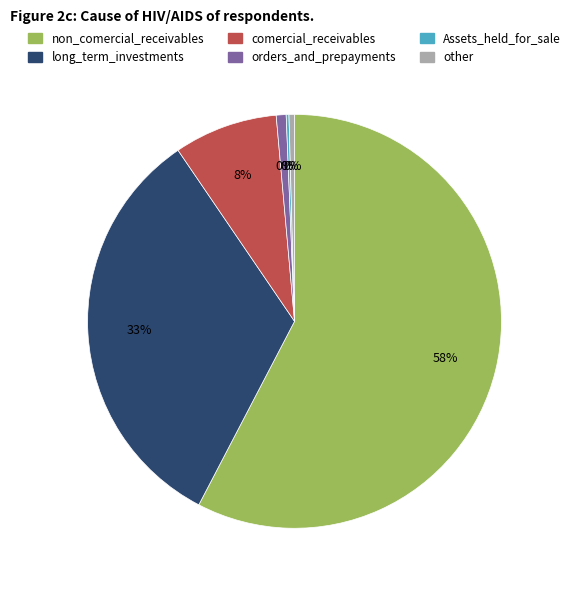

Does comercial_receivables account for over 50% of the chart?

No